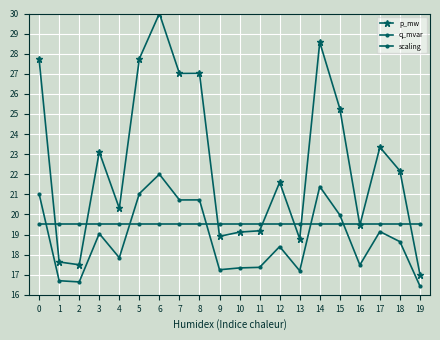

At 6, list the series in order from largest to smallest.

p_mw, q_mvar, scaling